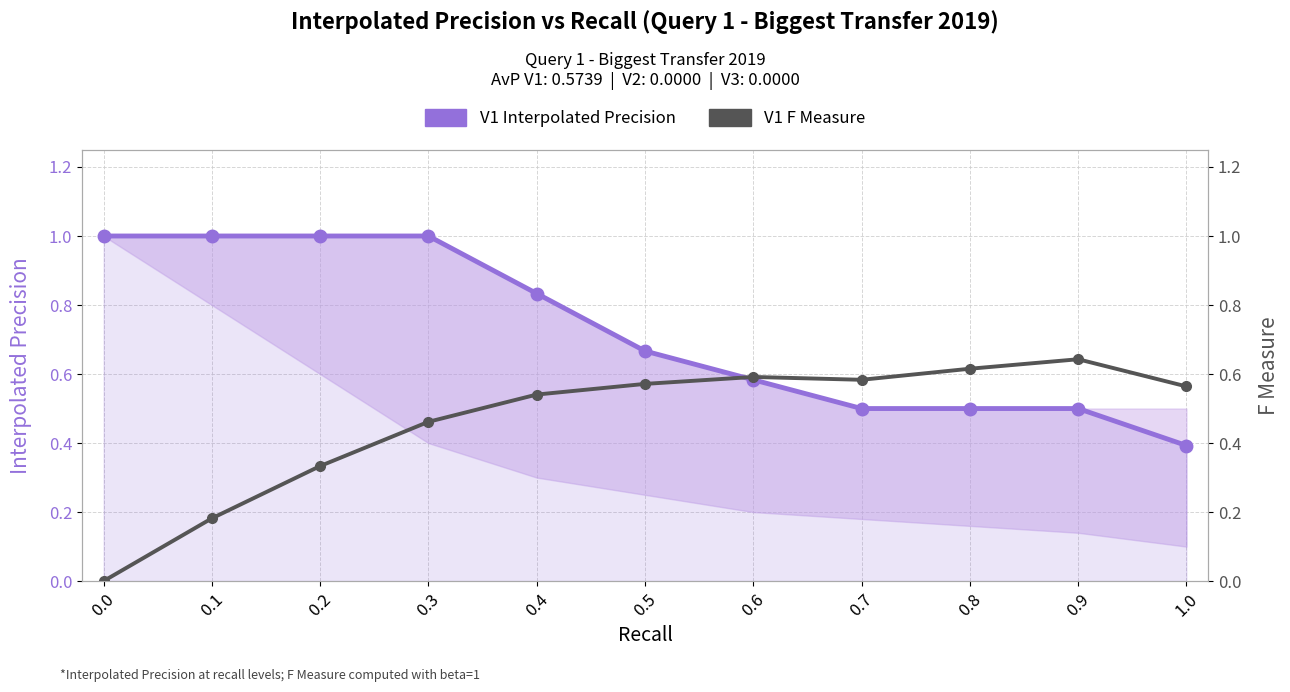

True or false: V1 F Measure and V1 Interpolated Precision intersect in this chart.

True